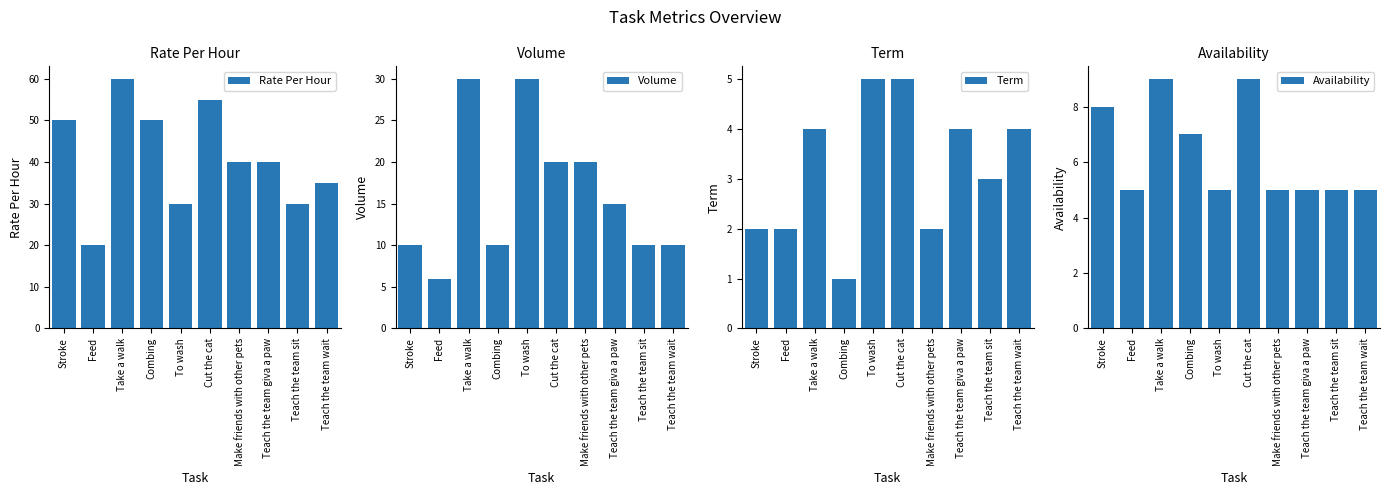

What is the label of the 3rd bar from the left?

Take a walk